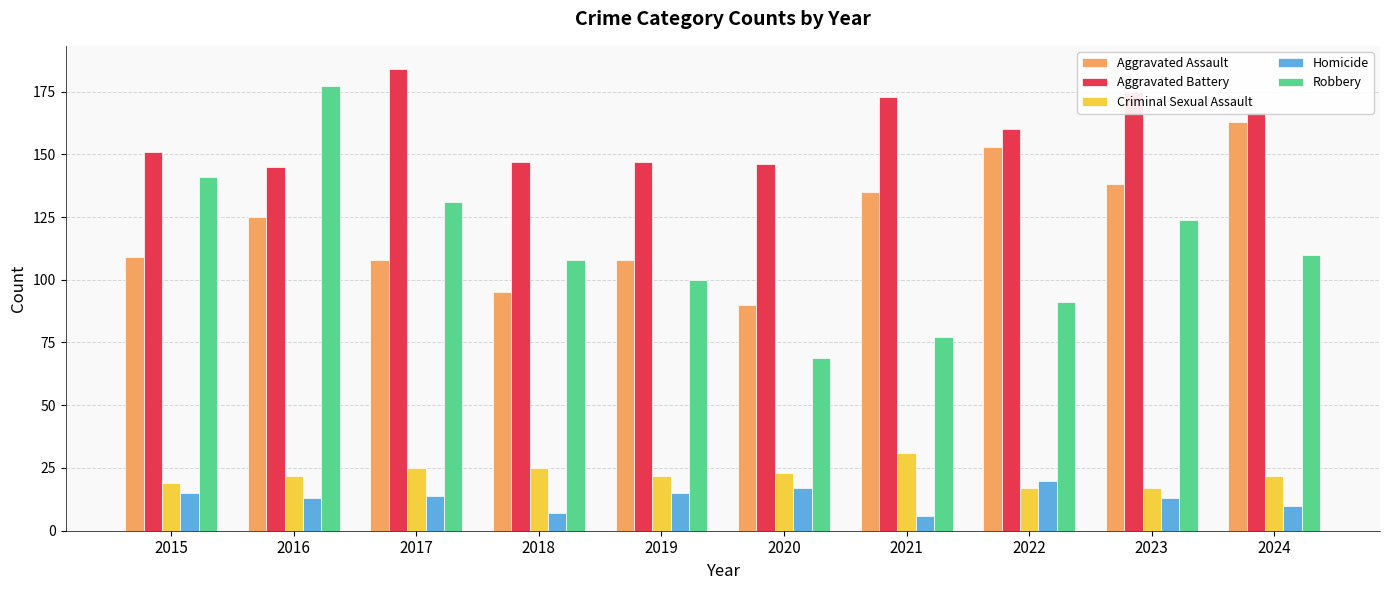

What is the difference between the maximum and second lowest values in the Homicide series?

13